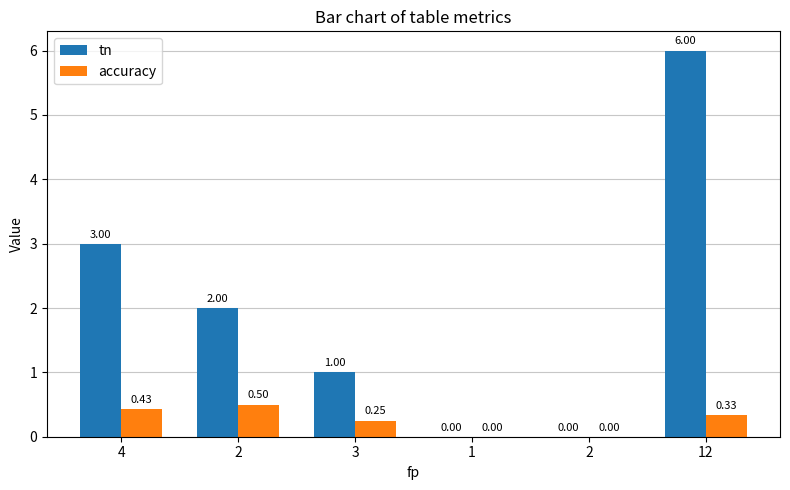

Are the bars horizontal?

No